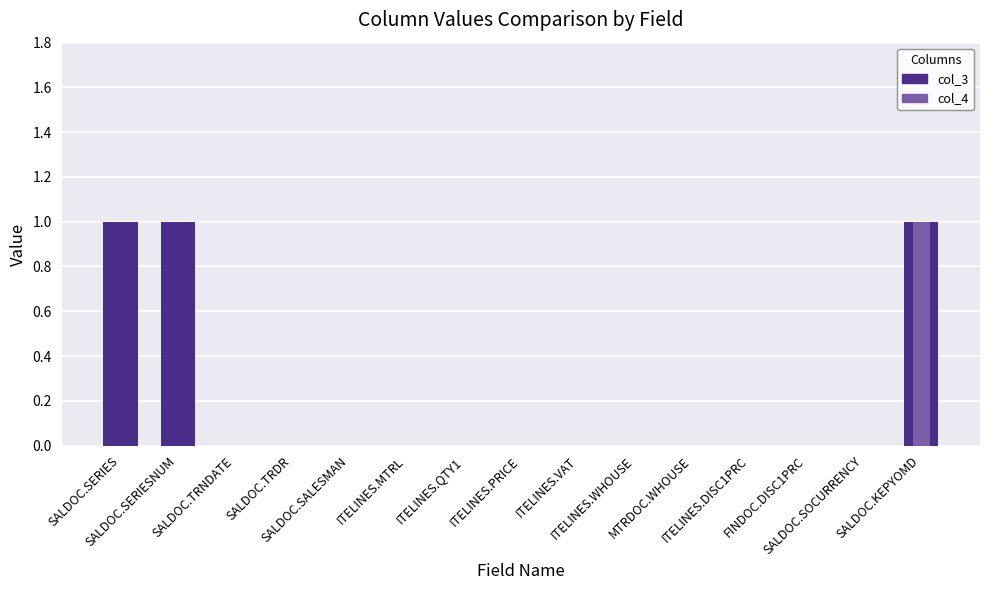

Reading left to right, what are all the values shown in this chart?

col_3: SALDOC.SERIES=1	SALDOC.SERIESNUM=1	SALDOC.TRNDATE=0	SALDOC.TRDR=0	SALDOC.SALESMAN=0	ITELINES.MTRL=0	ITELINES.QTY1=0	ITELINES.PRICE=0	ITELINES.VAT=0	ITELINES.WHOUSE=0	MTRDOC.WHOUSE=0	ITELINES.DISC1PRC=0	FINDOC.DISC1PRC=0	SALDOC.SOCURRENCY=0	SALDOC.KEPYOMD=1
col_4: SALDOC.SERIES=0	SALDOC.SERIESNUM=0	SALDOC.TRNDATE=0	SALDOC.TRDR=0	SALDOC.SALESMAN=0	ITELINES.MTRL=0	ITELINES.QTY1=0	ITELINES.PRICE=0	ITELINES.VAT=0	ITELINES.WHOUSE=0	MTRDOC.WHOUSE=0	ITELINES.DISC1PRC=0	FINDOC.DISC1PRC=0	SALDOC.SOCURRENCY=0	SALDOC.KEPYOMD=1